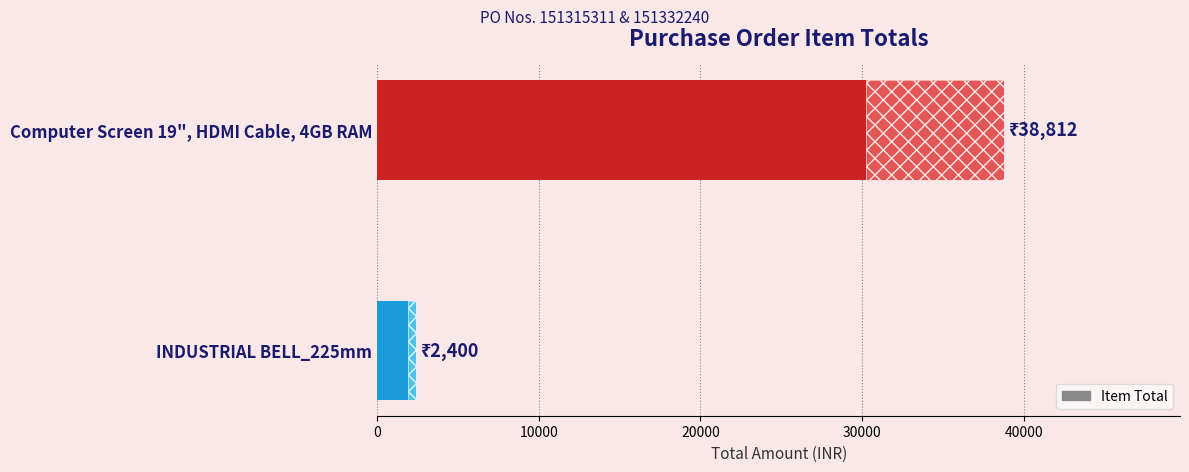

What is the value of the 2nd bar from the left?

38812